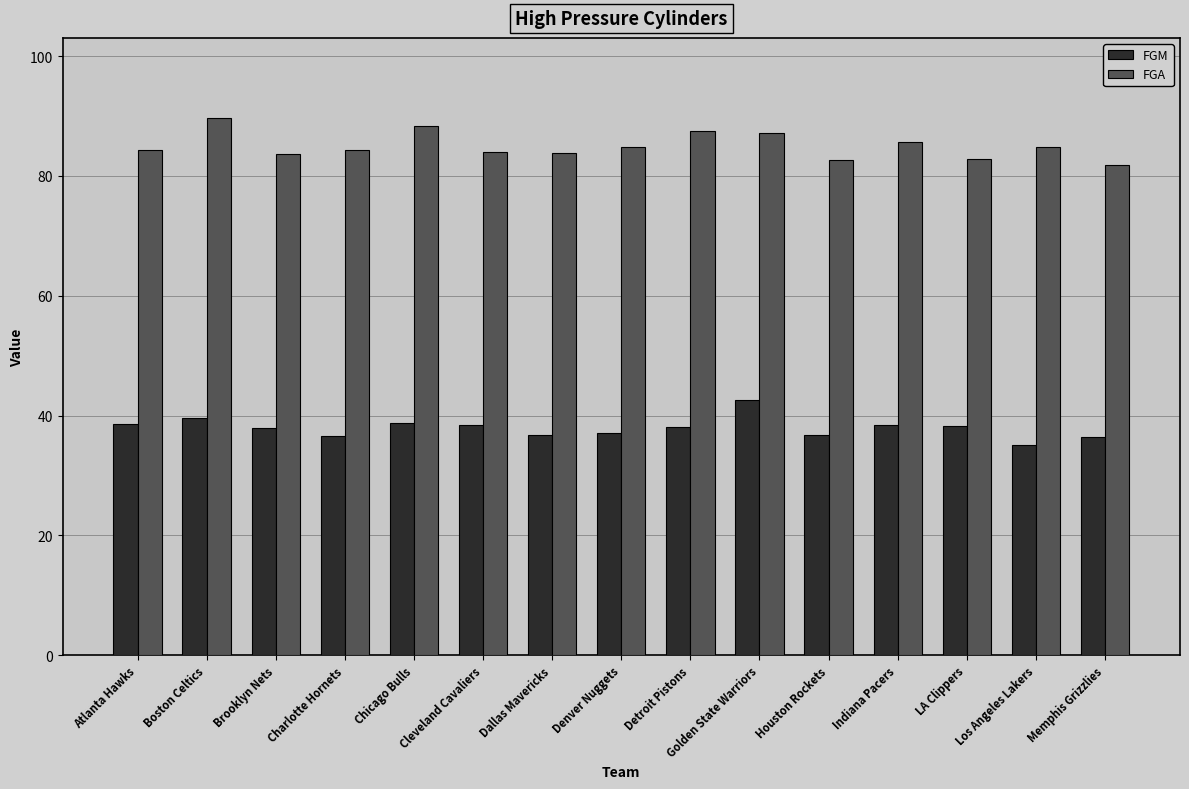

Which series has the largest total across all categories?

FGA